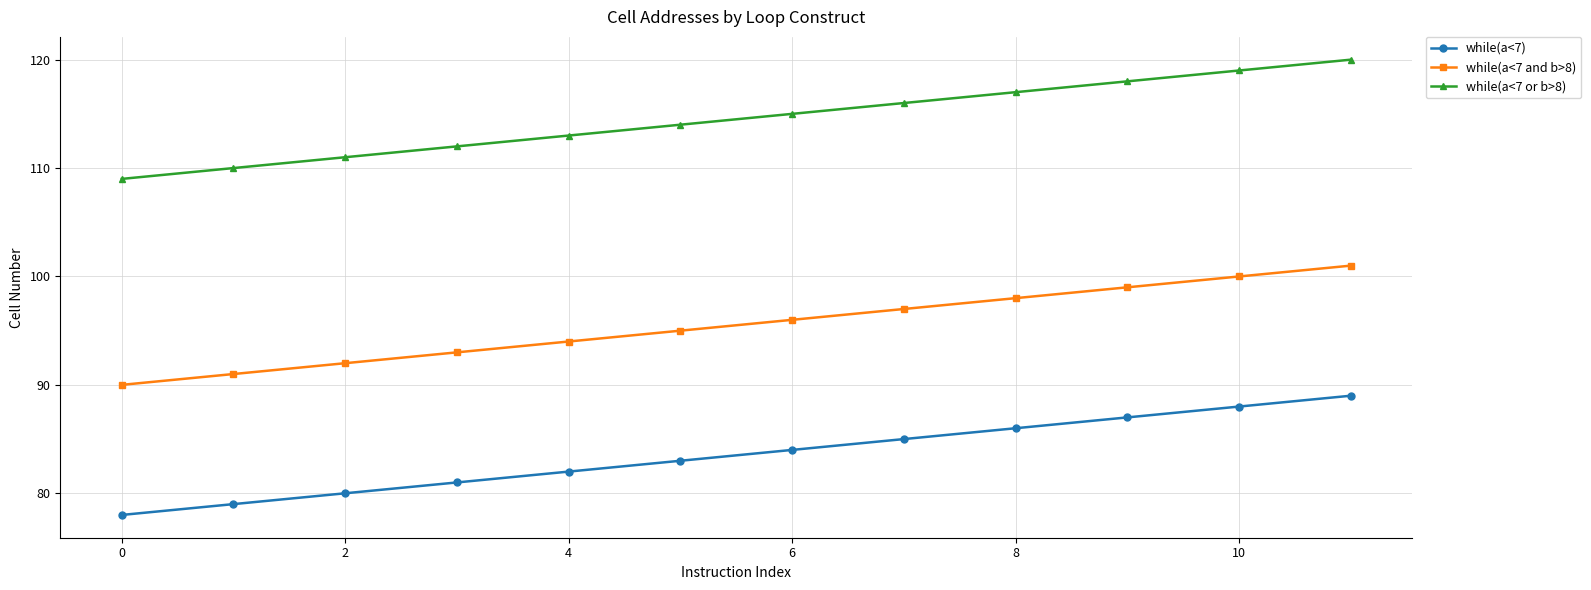

What is the value of the while(a<7 or b>8) point at the 2nd from the left?

110